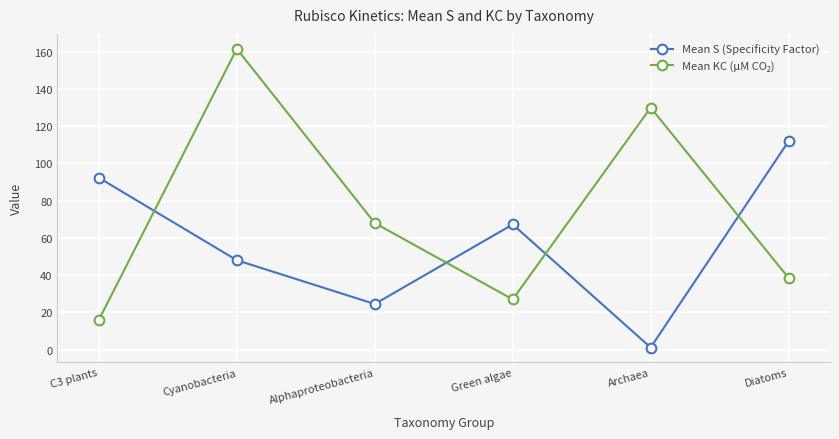

In Mean S (Specificity Factor), how many points are higher than both neighbors (excluding endpoints)?

1